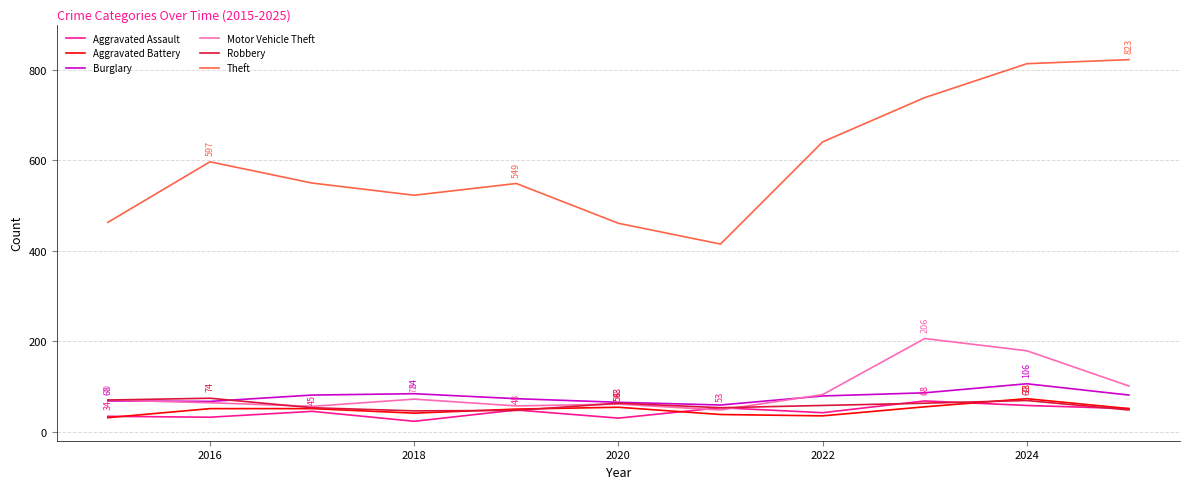

What are all the series names shown in the legend?

Aggravated Assault, Aggravated Battery, Burglary, Motor Vehicle Theft, Robbery, Theft